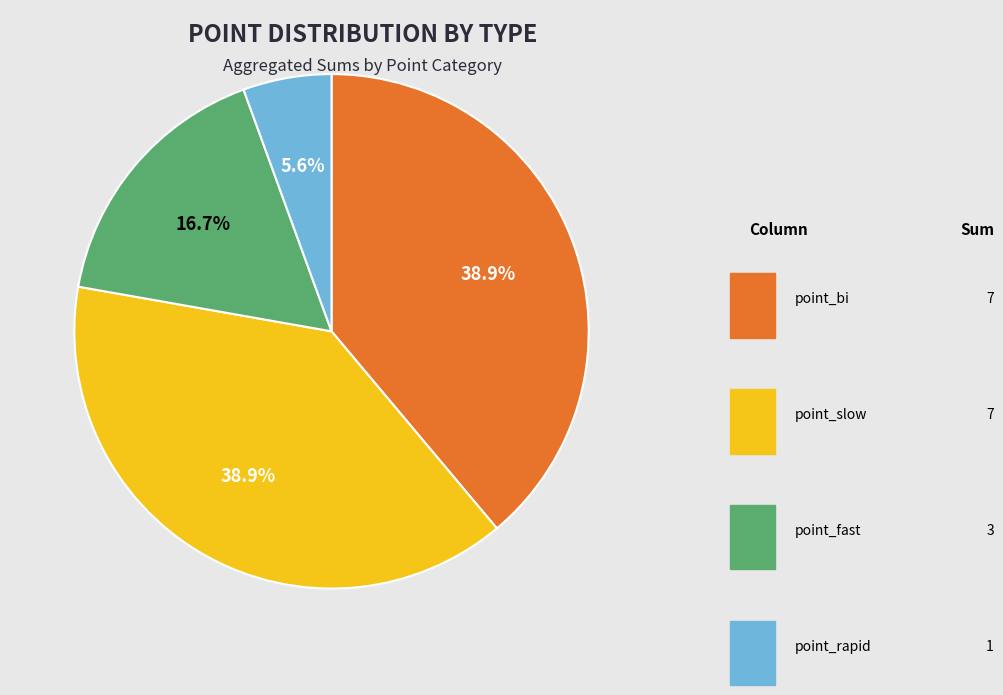

Does any single category account for the majority?

No